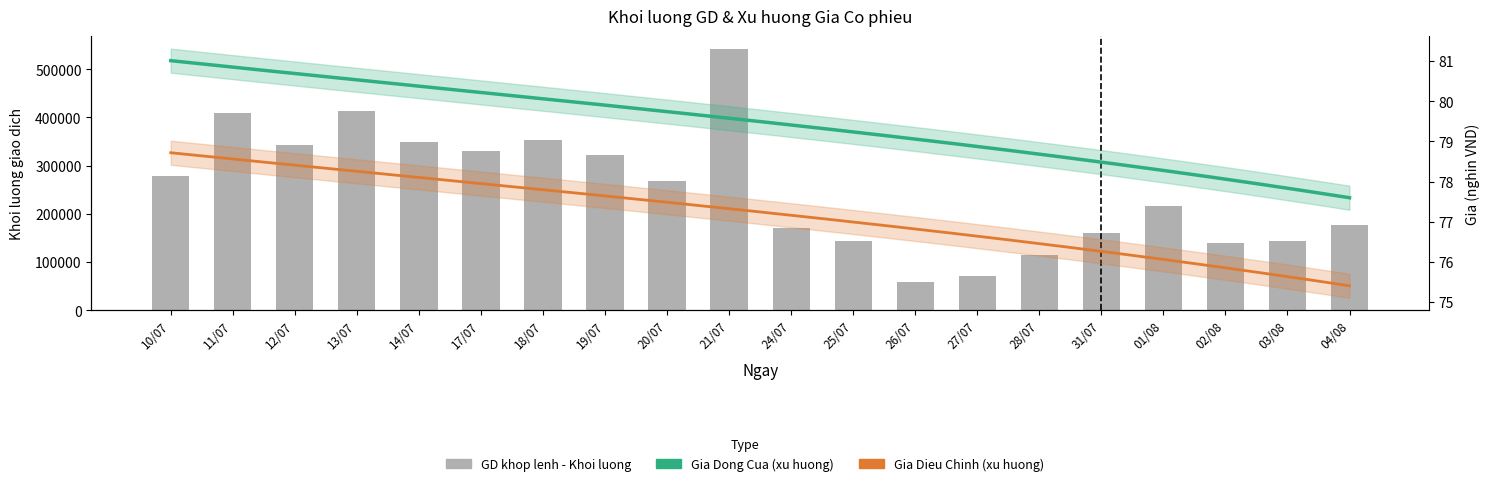

List the labels in order of value, largest first.

21/07, 13/07, 11/07, 18/07, 14/07, 12/07, 17/07, 19/07, 10/07, 20/07, 01/08, 04/08, 24/07, 31/07, 25/07, 03/08, 02/08, 28/07, 27/07, 26/07